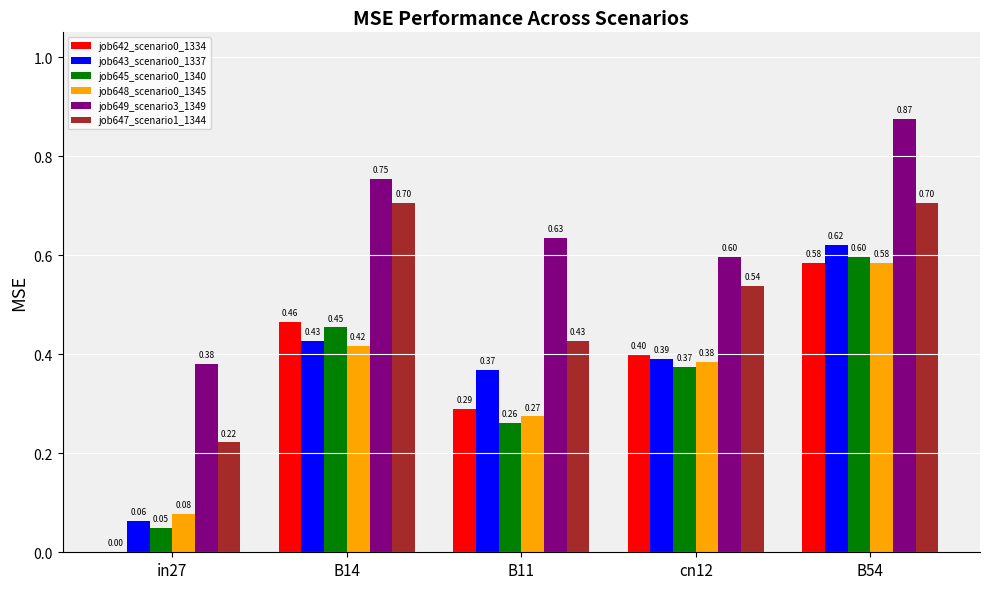

Between B14 and cn12, which series saw the biggest shift?

job647_scenario1_1344